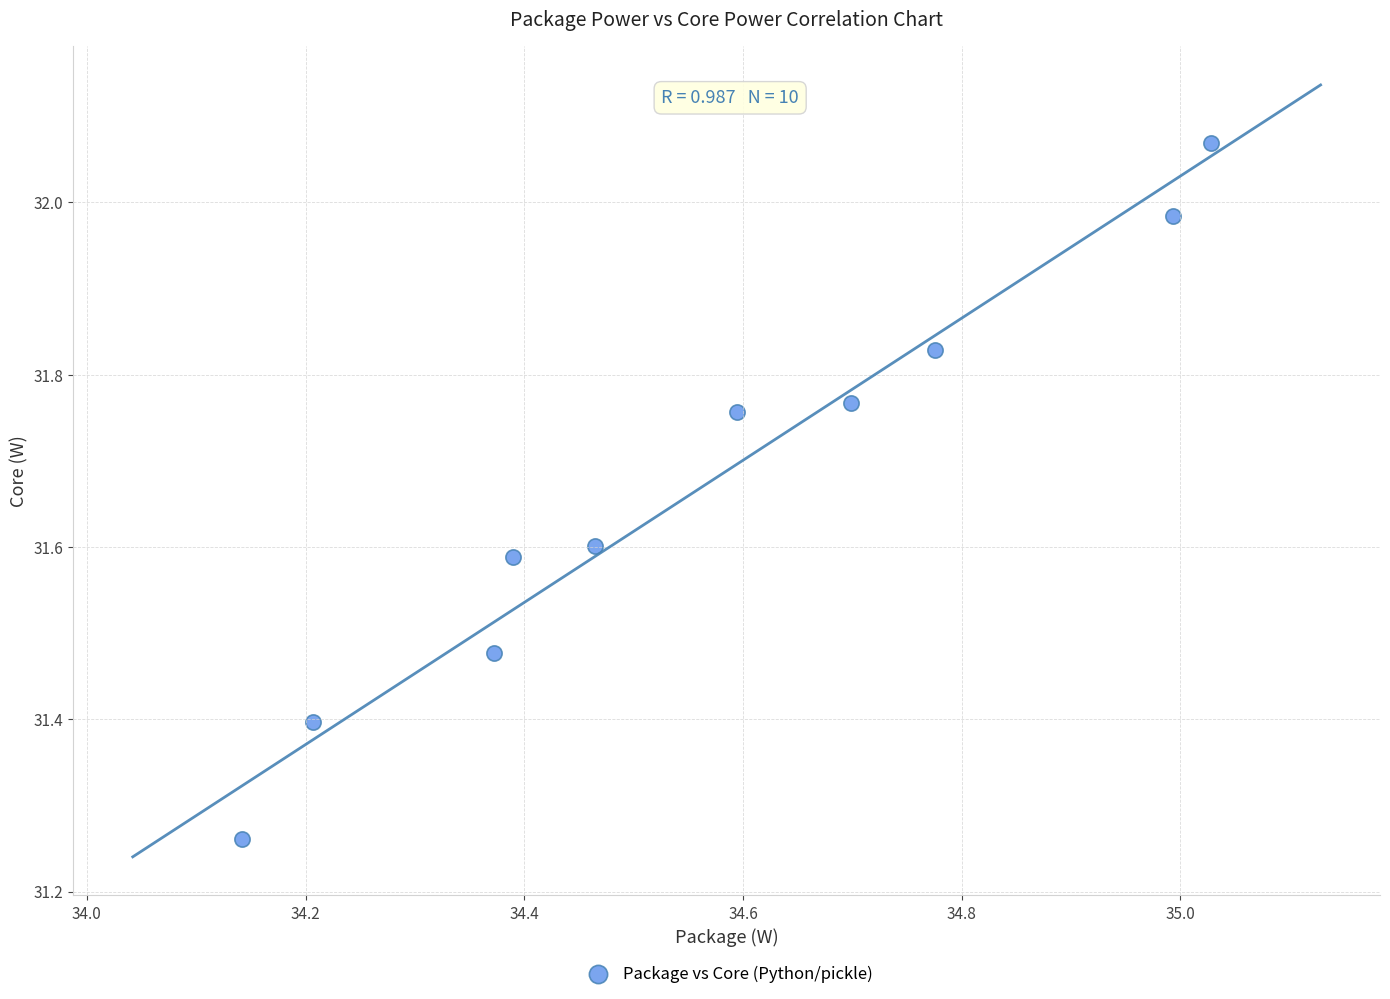

What is the range of X values (max minus min)?

0.9